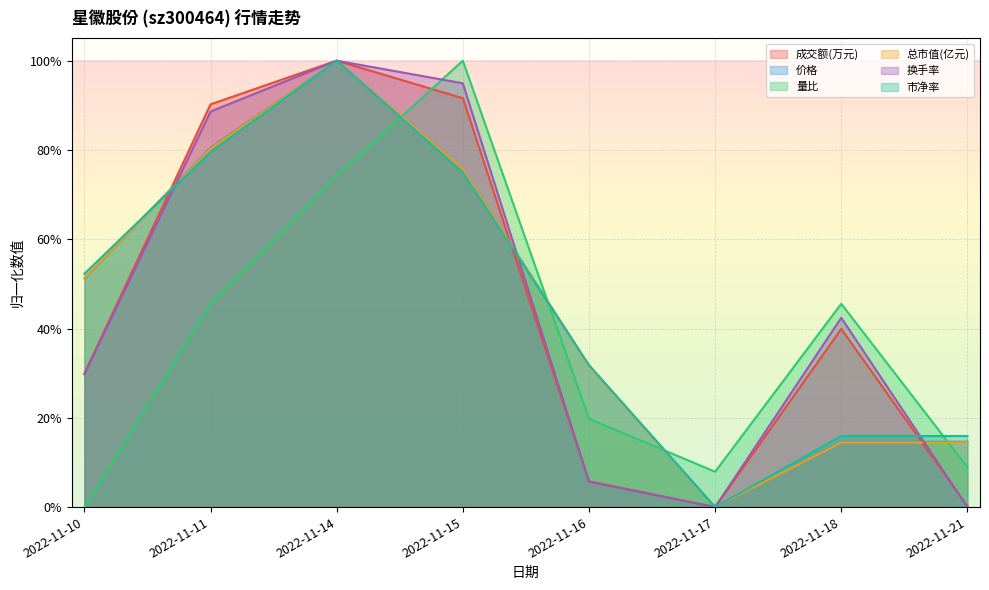

What is the total value across all series at 2022-11-16?

1.3